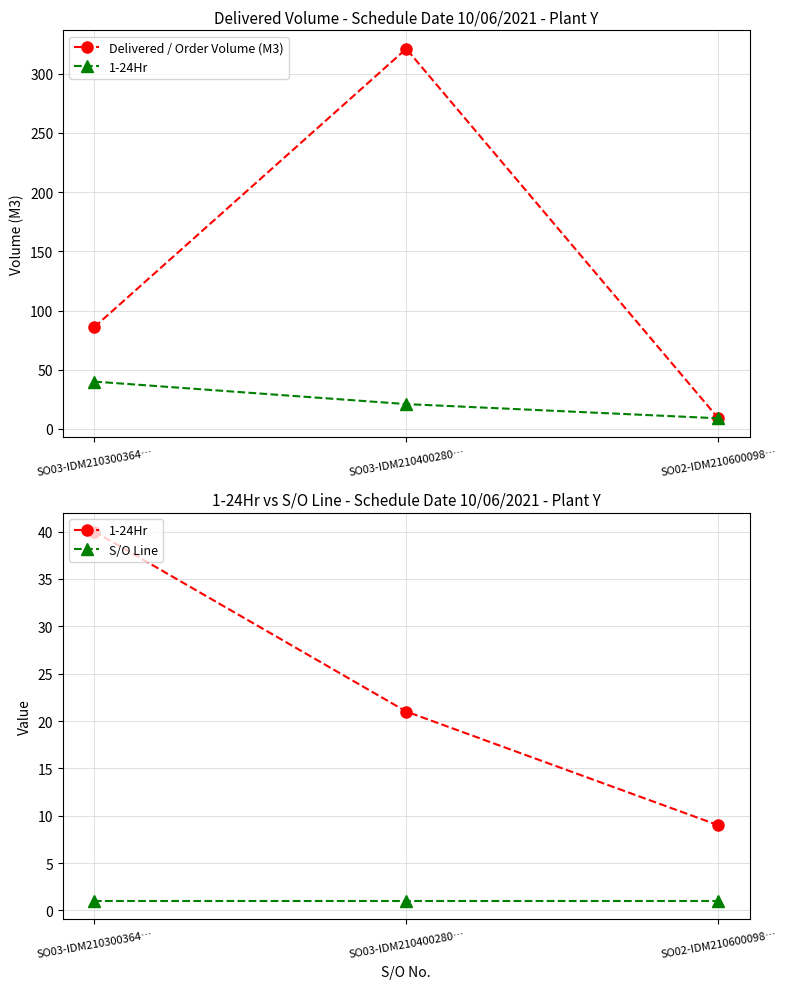

At which label is 1-24Hr closest to 24?

SO03-IDM210400280…